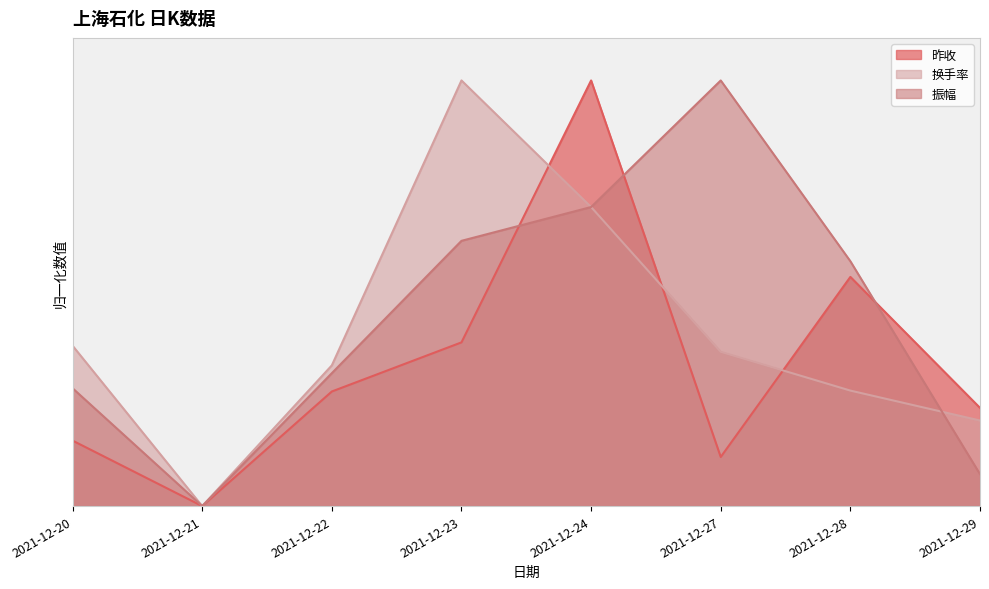

At which category does 换手率 reach its first local valley?

2021-12-21